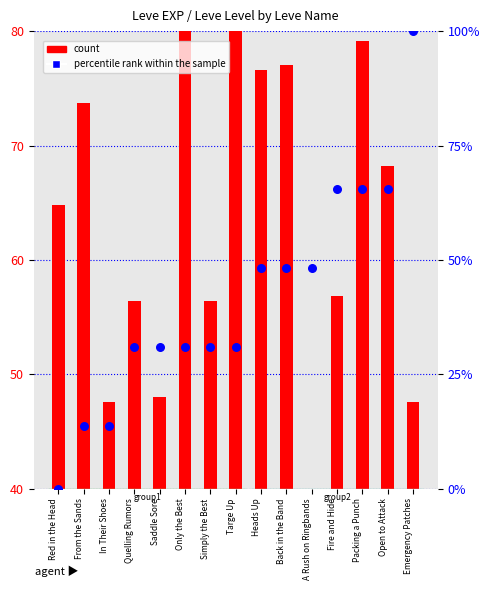

Which has a higher value, Targe Up or Simply the Best?

Targe Up